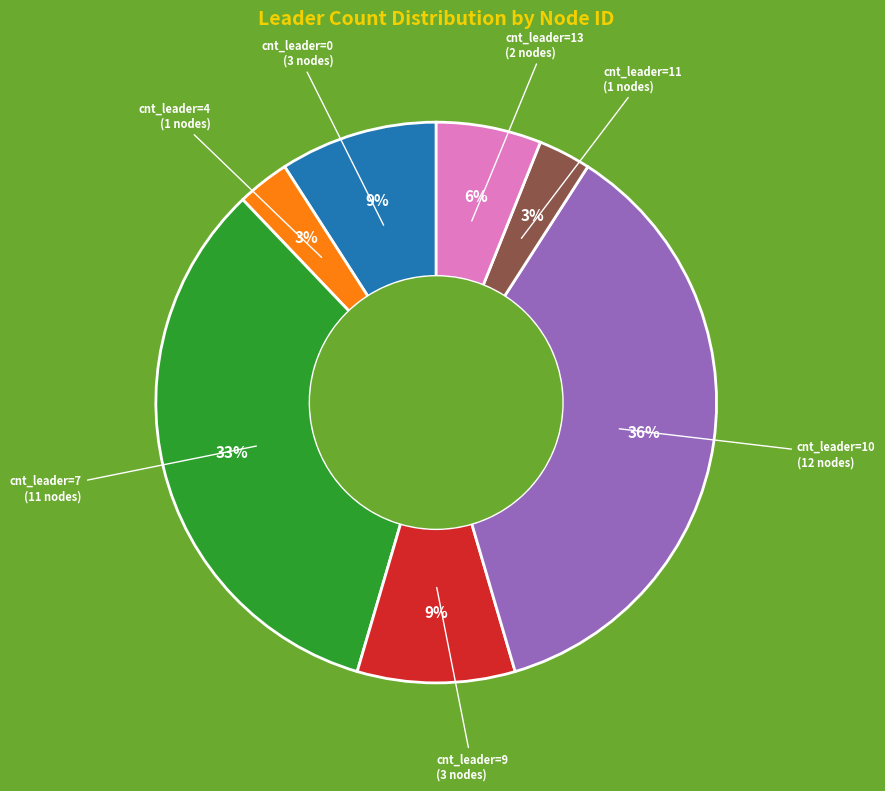

To the nearest percent, what is the average slice percentage?

14%